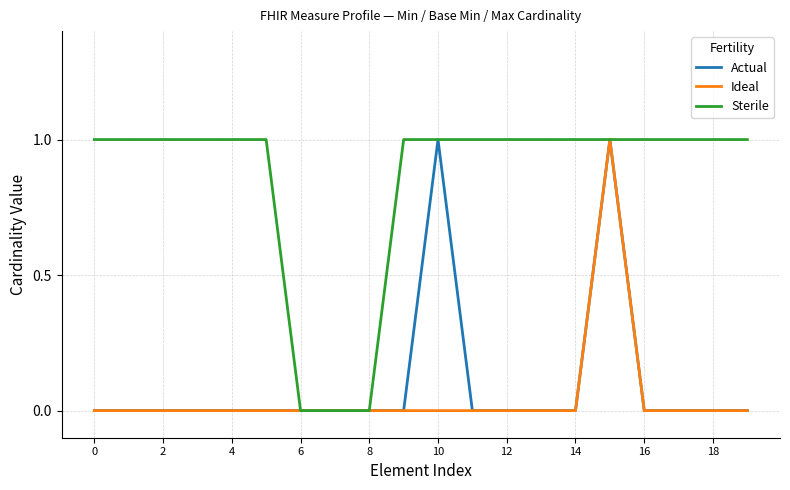

What is the difference between the maximum and minimum values in the Ideal series?

1